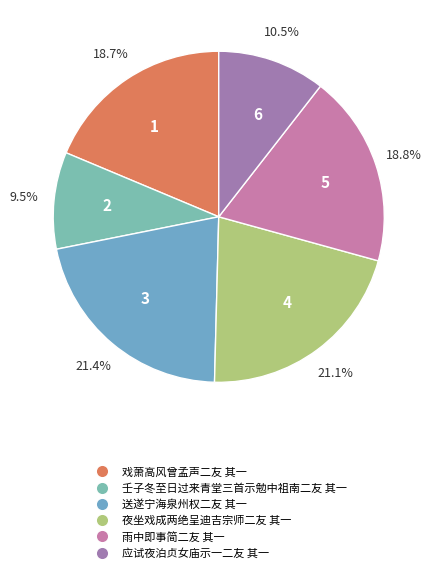

What percentage is the 戏萧高风曾孟声二友 其一 slice, to the nearest percent?

19%